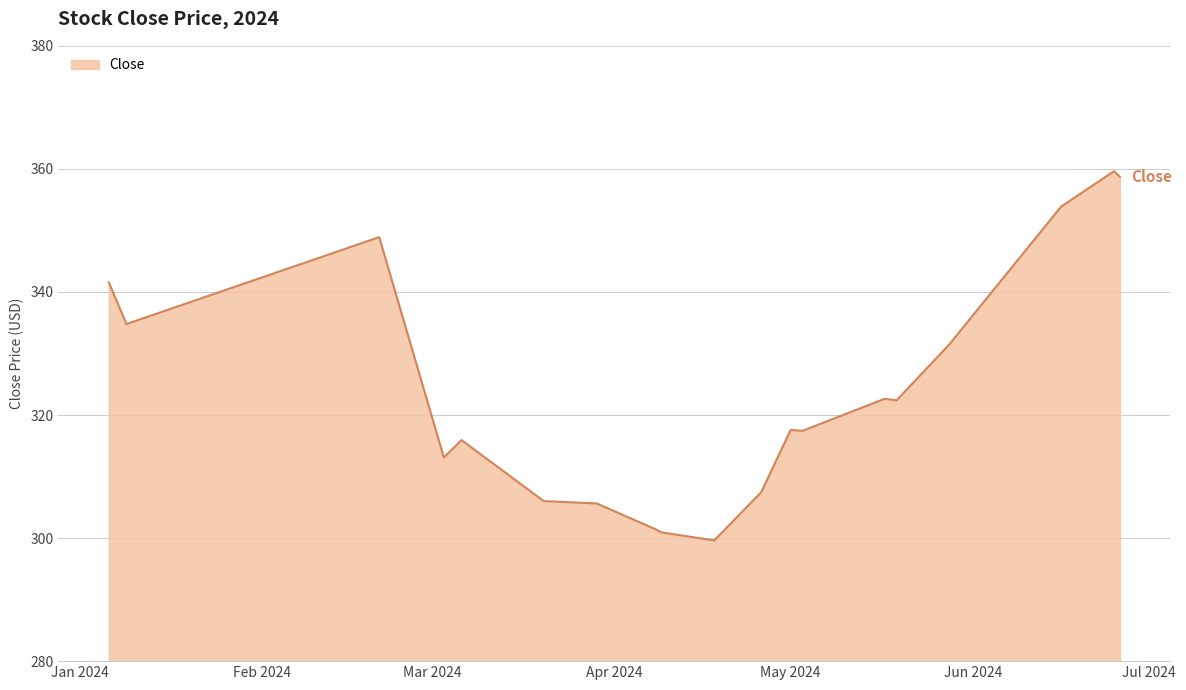

What is the maximum value shown in the chart?

359.6